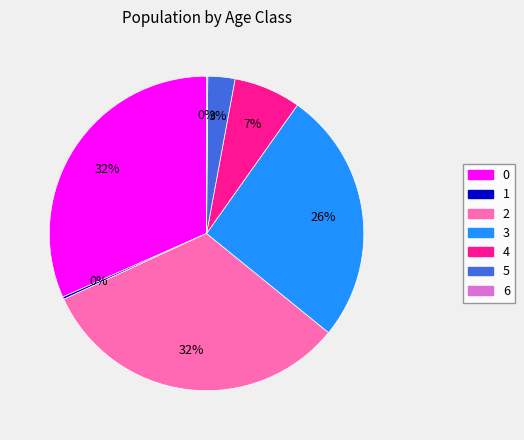

The 4 slice represents 7% of the pie. True or false?

True